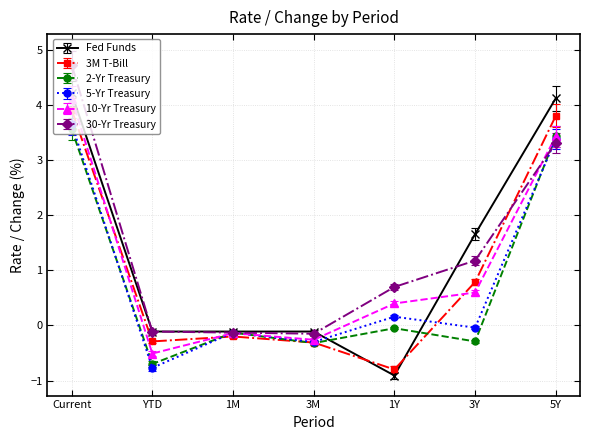

True or false: 5-Yr Treasury has more than 2 points higher than both neighbors.

False